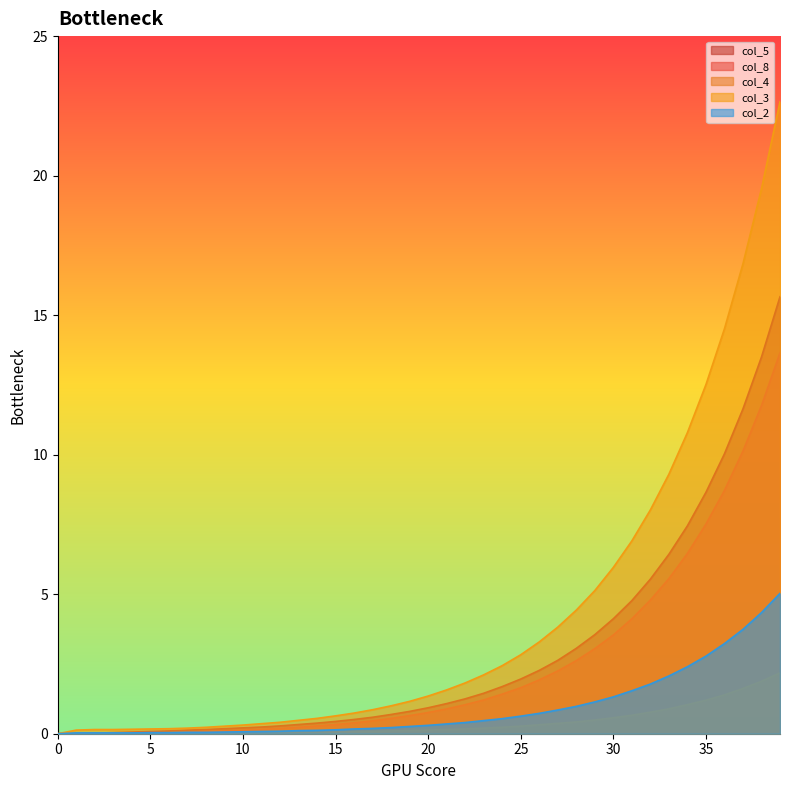

Is it true that col_2 equals 0.3 at 20?

True